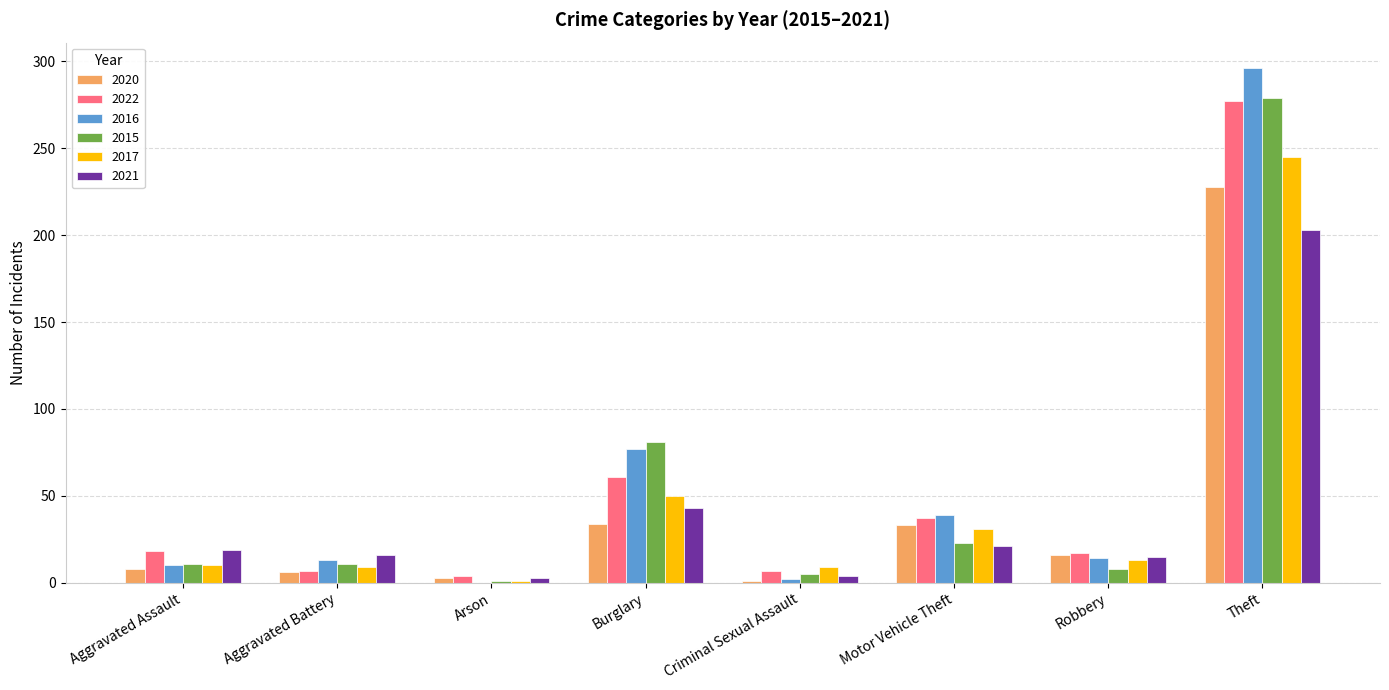

How many categories are shown in the chart?

8